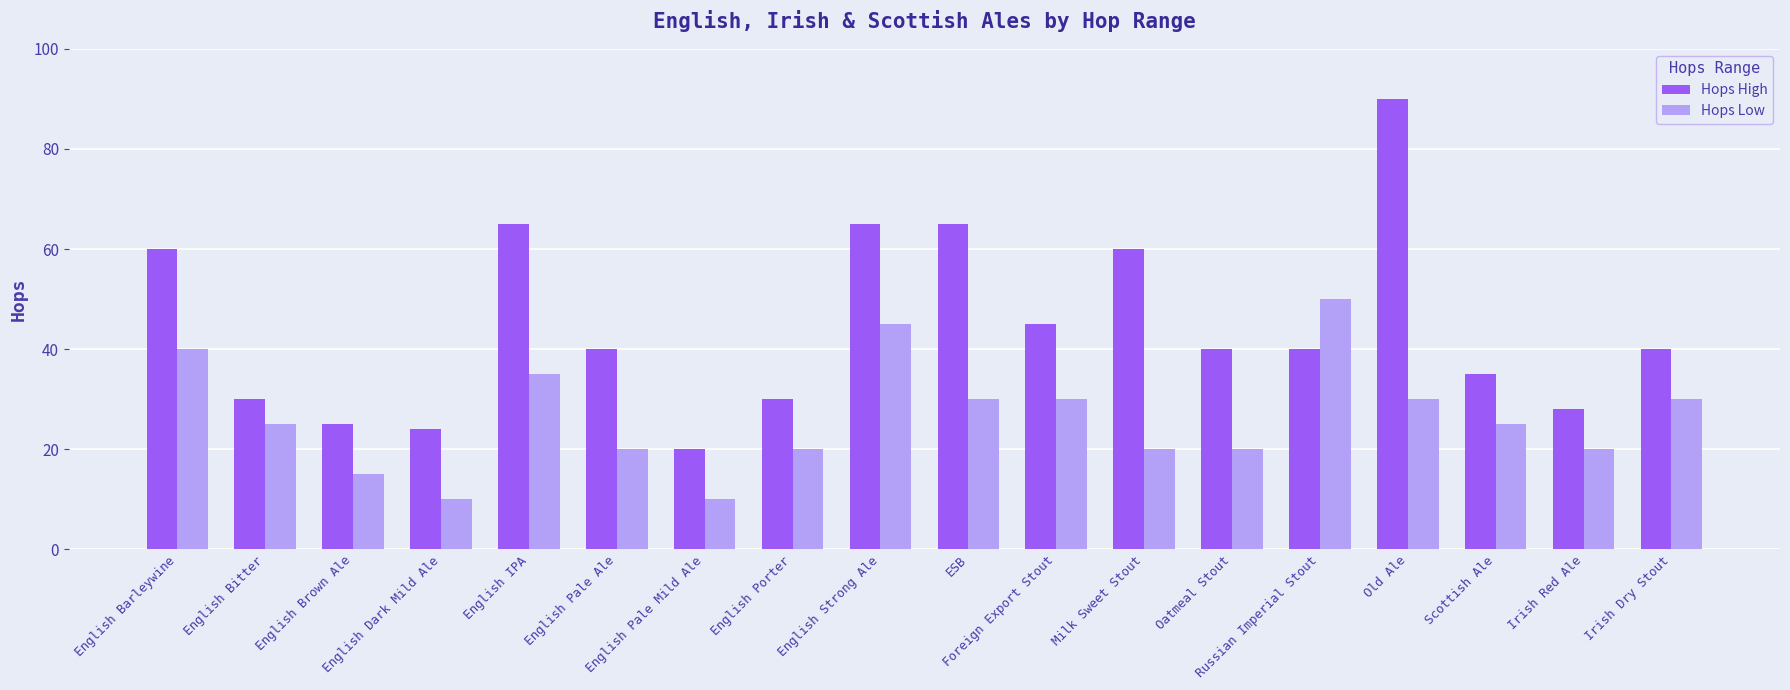

Reading left to right, list all the values displayed in this chart.

Hops High: English Barleywine=60	English Bitter=30	English Brown Ale=25	English Dark Mild Ale=24	English IPA=65	English Pale Ale=40	English Pale Mild Ale=20	English Porter=30	English Strong Ale=65	ESB=65	Foreign Export Stout=45	Milk Sweet Stout=60	Oatmeal Stout=40	Russian Imperial Stout=40	Old Ale=90	Scottish Ale=35	Irish Red Ale=28	Irish Dry Stout=40
Hops Low: English Barleywine=40	English Bitter=25	English Brown Ale=15	English Dark Mild Ale=10	English IPA=35	English Pale Ale=20	English Pale Mild Ale=10	English Porter=20	English Strong Ale=45	ESB=30	Foreign Export Stout=30	Milk Sweet Stout=20	Oatmeal Stout=20	Russian Imperial Stout=50	Old Ale=30	Scottish Ale=25	Irish Red Ale=20	Irish Dry Stout=30